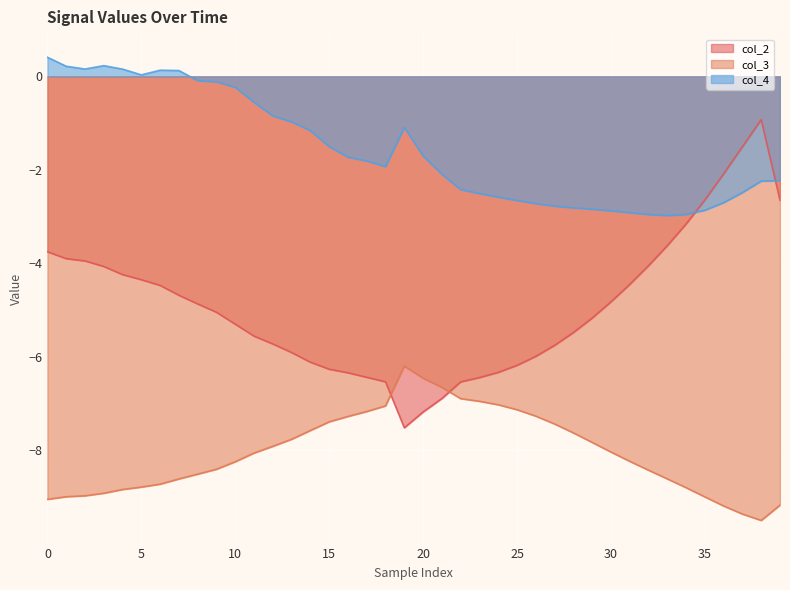

Which series has the largest total across all categories?

col_4